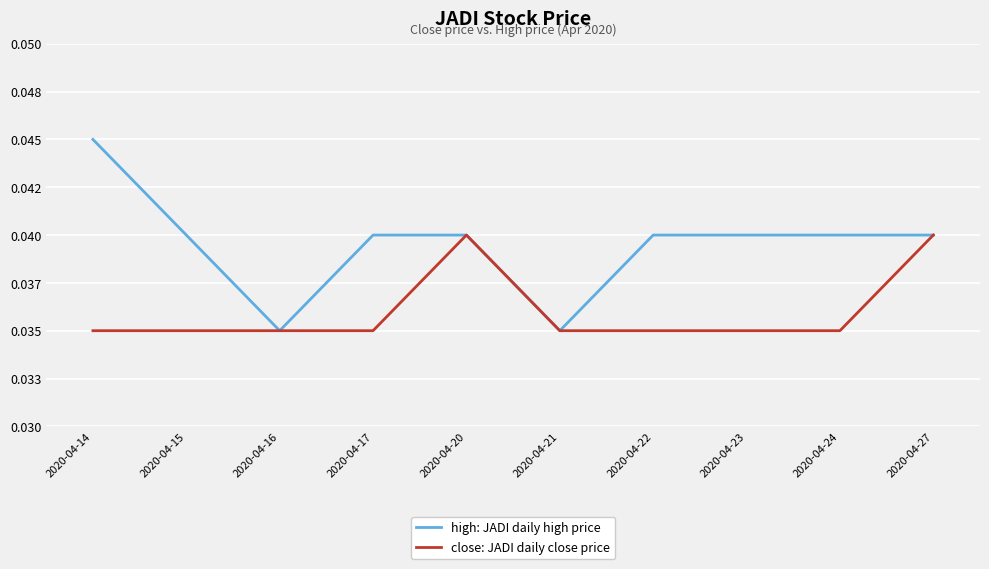

Which series has the widest spread of values?

high: JADI daily high price